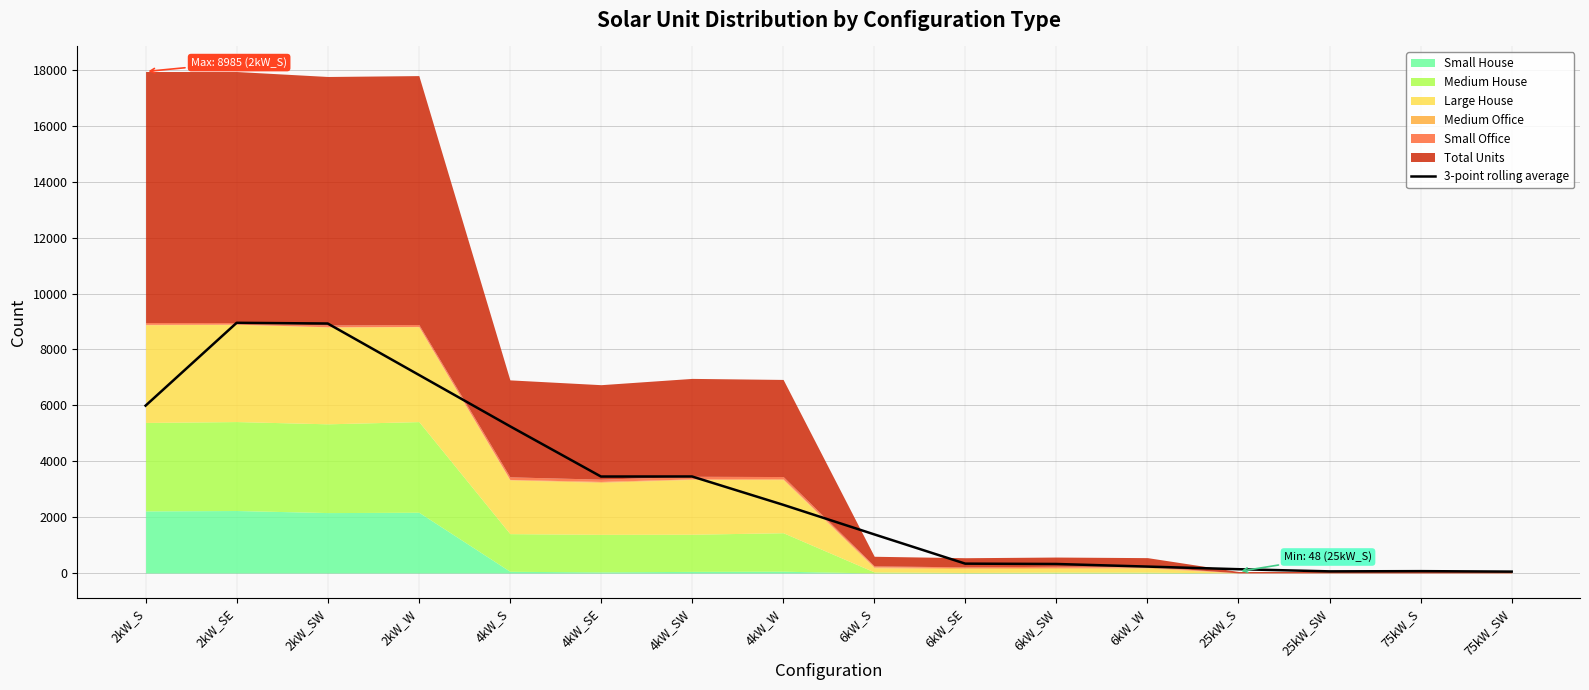

Rank the categories by value from highest to lowest.

2kW_SE, 2kW_SW, 2kW_W, 2kW_S, 4kW_S, 4kW_SW, 4kW_SE, 4kW_W, 6kW_S, 6kW_SE, 6kW_SW, 6kW_W, 25kW_S, 75kW_S, 25kW_SW, 75kW_SW